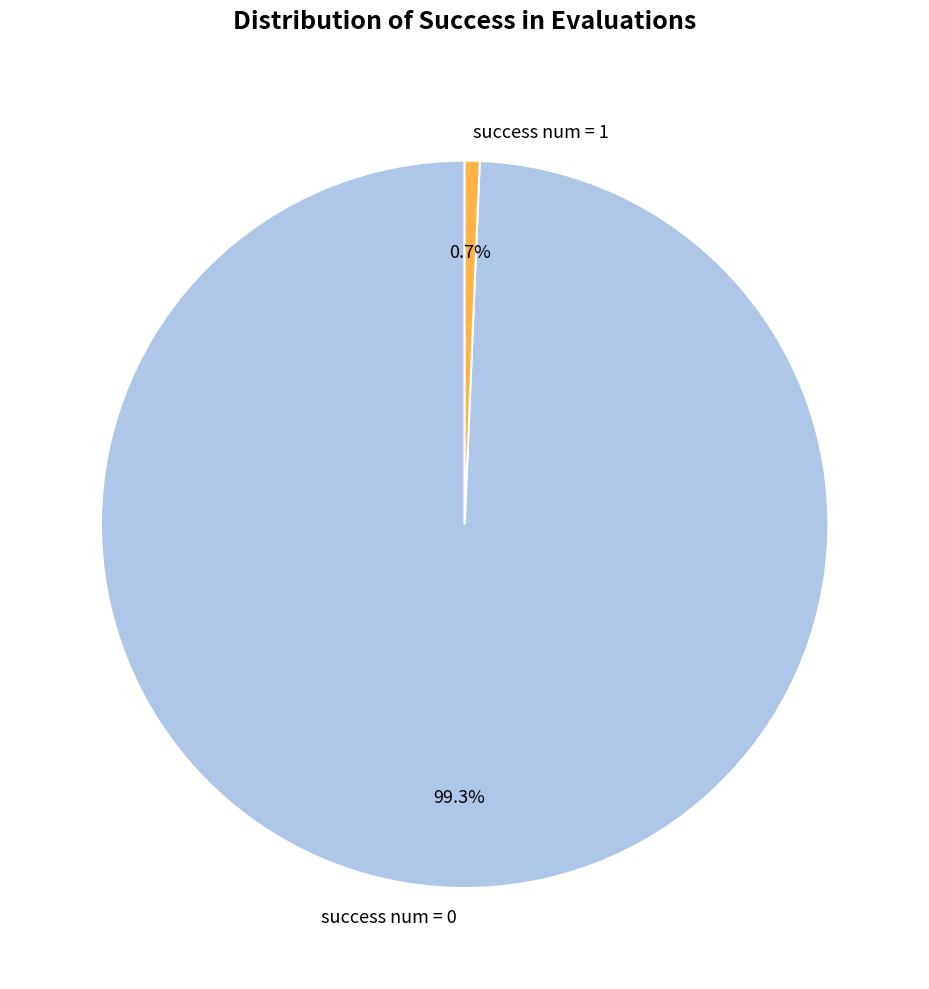

Rank the categories by value from highest to lowest.

success num = 0, success num = 1